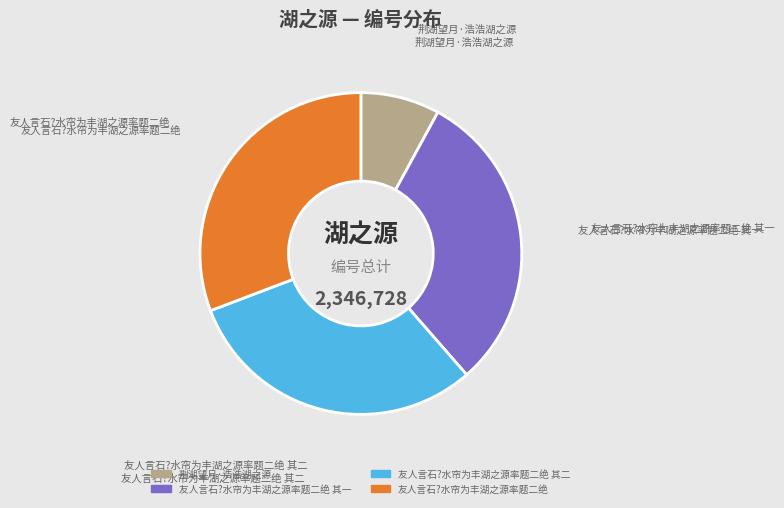

Is there any slice that represents more than half of the pie?

No